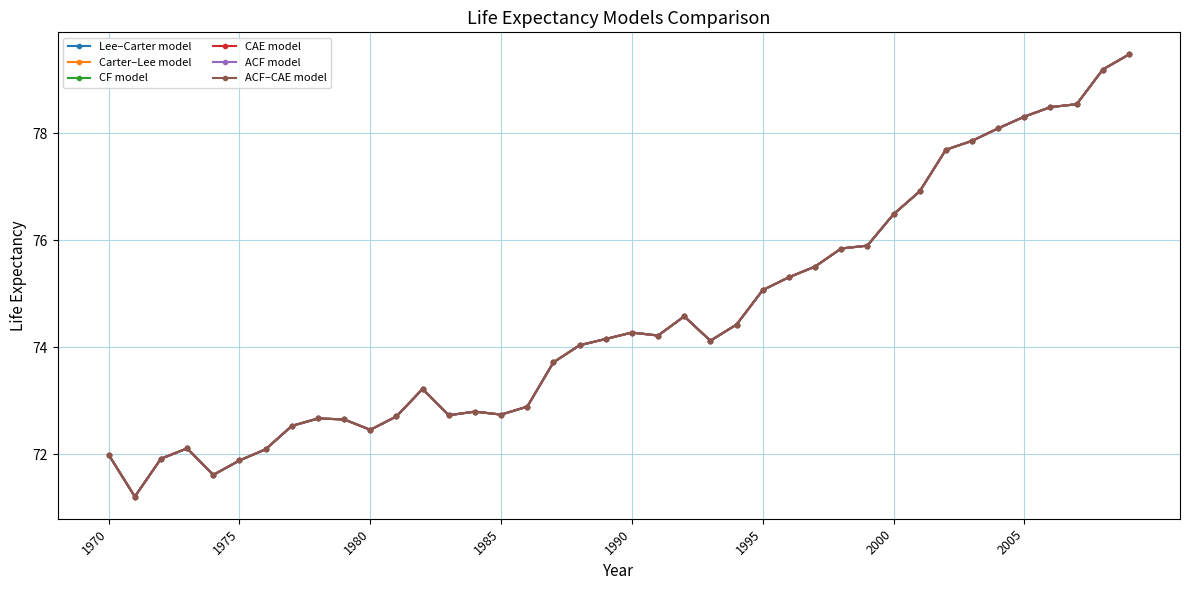

Is this an area chart (filled region under the line)?

No